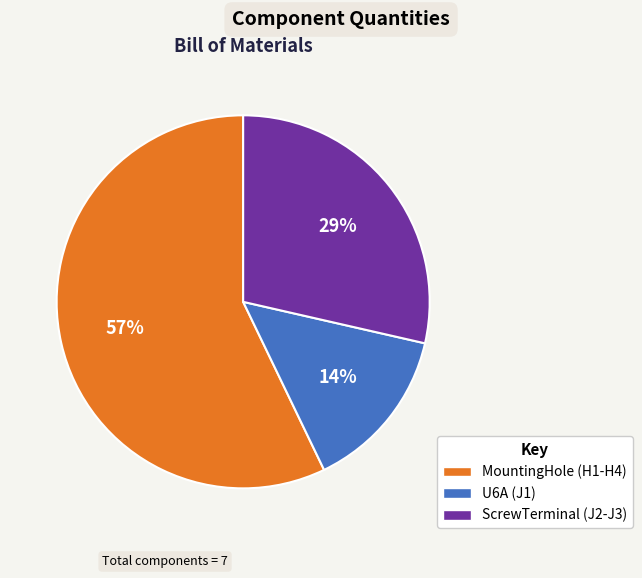

Rank the categories by value from lowest to highest.

U6A (J1), ScrewTerminal (J2-J3), MountingHole (H1-H4)